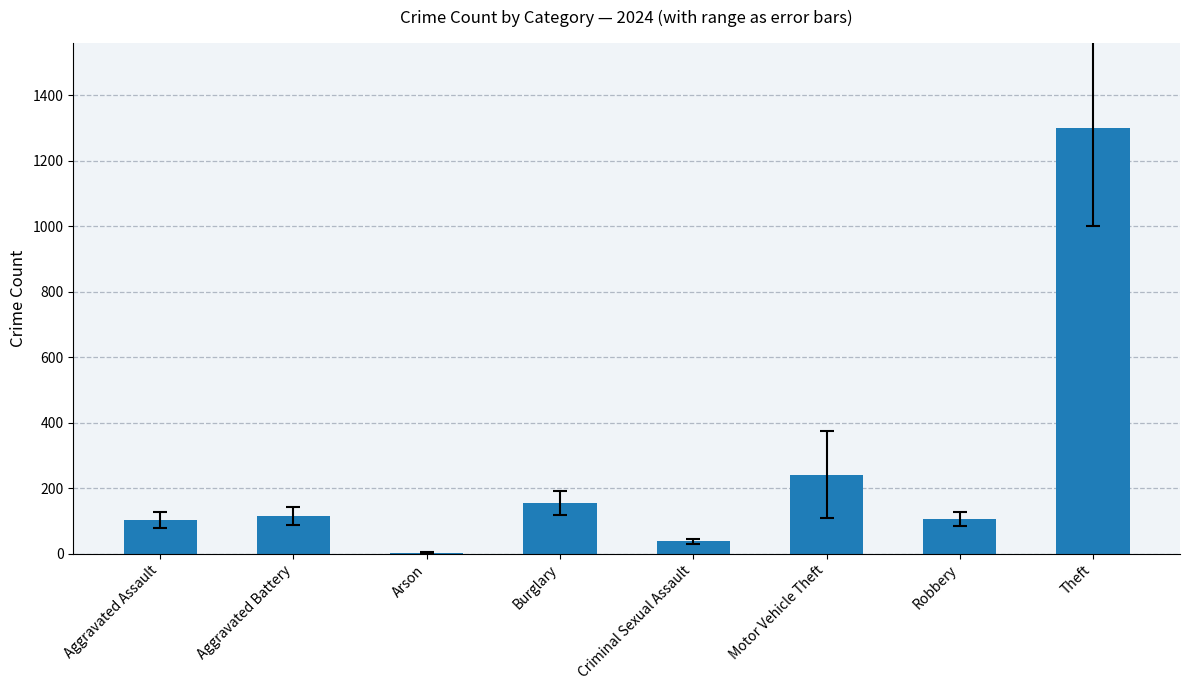

What is the greatest value displayed?

1300